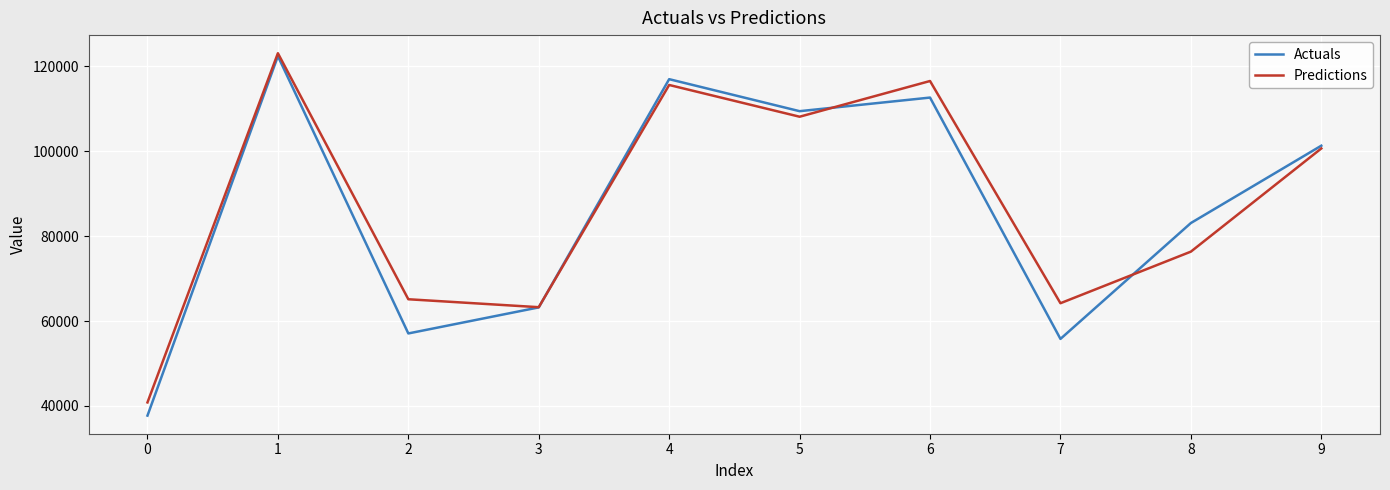

Which series changed the most between 1 and 3?

Predictions